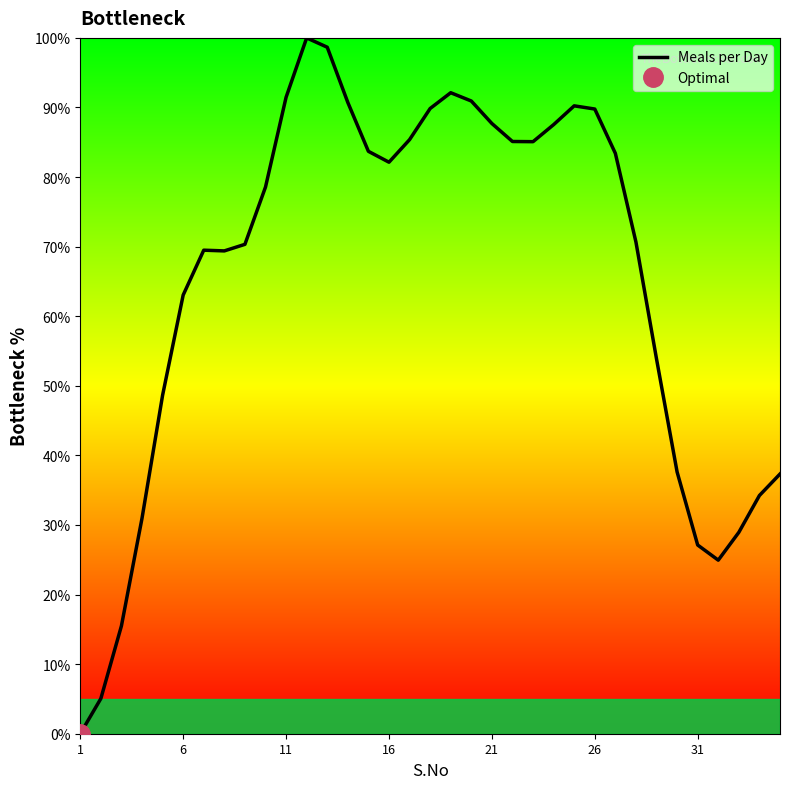

Is it true that Meals per Day equals 12.5 at 31?

False